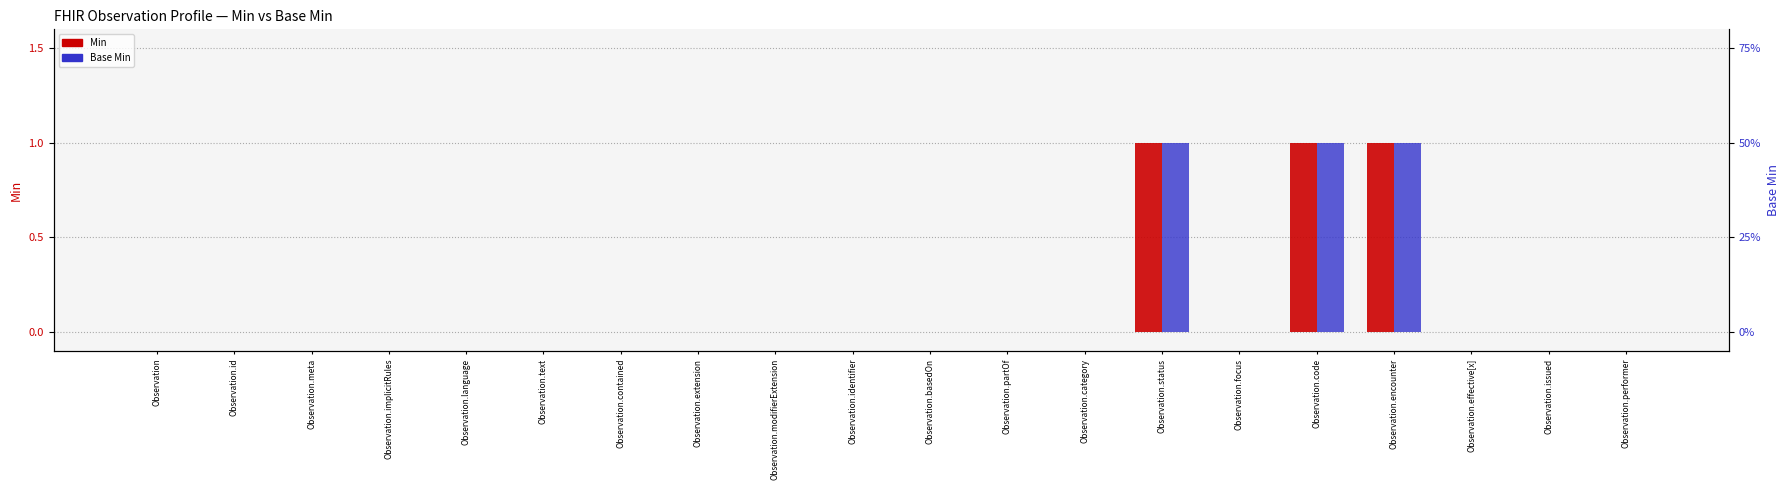

How many positive values does the Min series have?

3